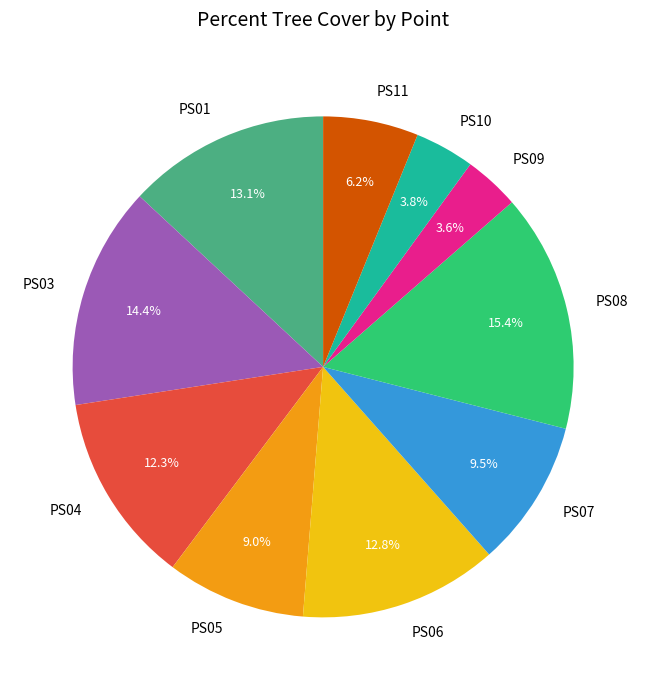

Between PS08 and PS07, which is larger?

PS08